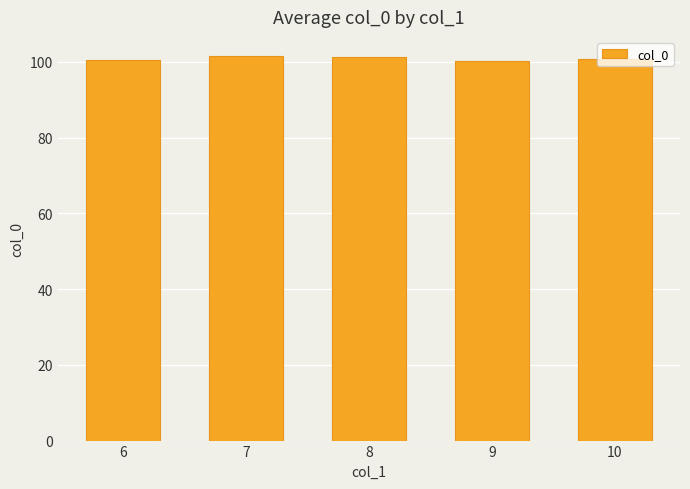

What is the change in value from 7 to 8?

-0.2